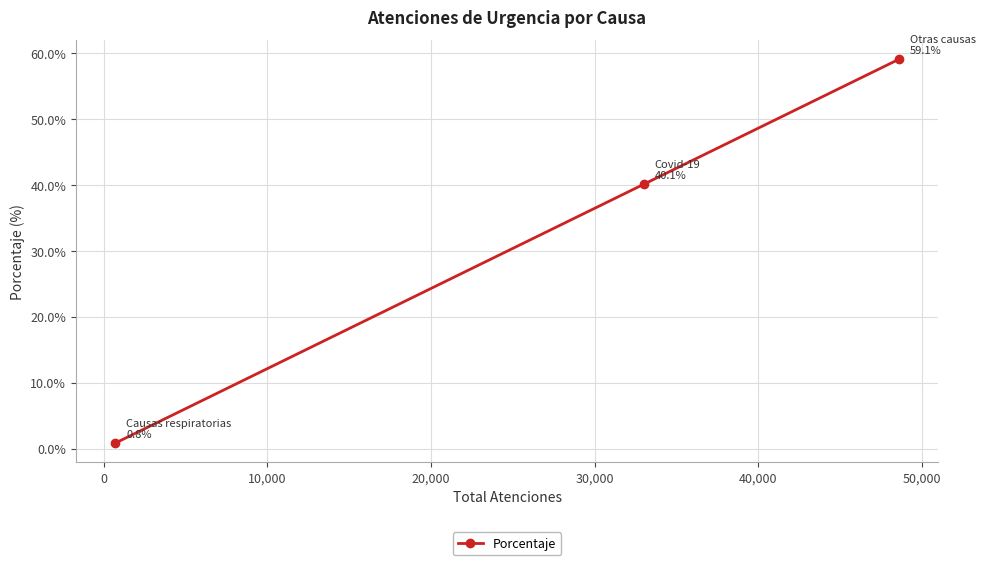

What is the value of the 3rd point from the left?

59.1